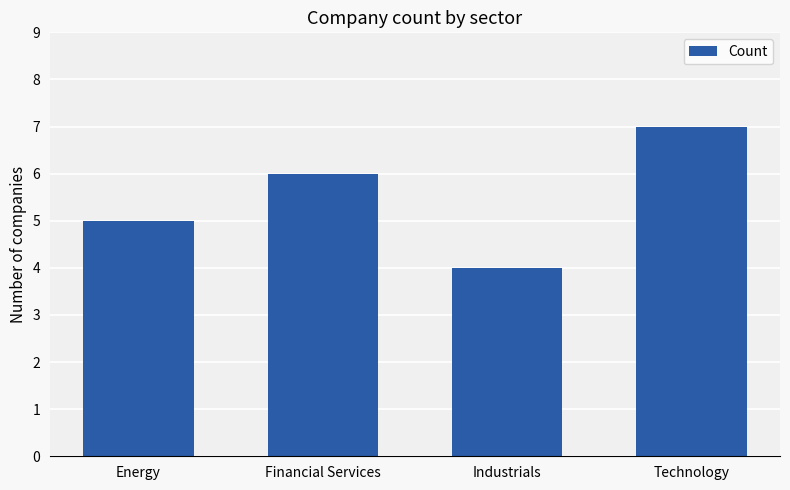

What is the minimum value shown in the chart?

4